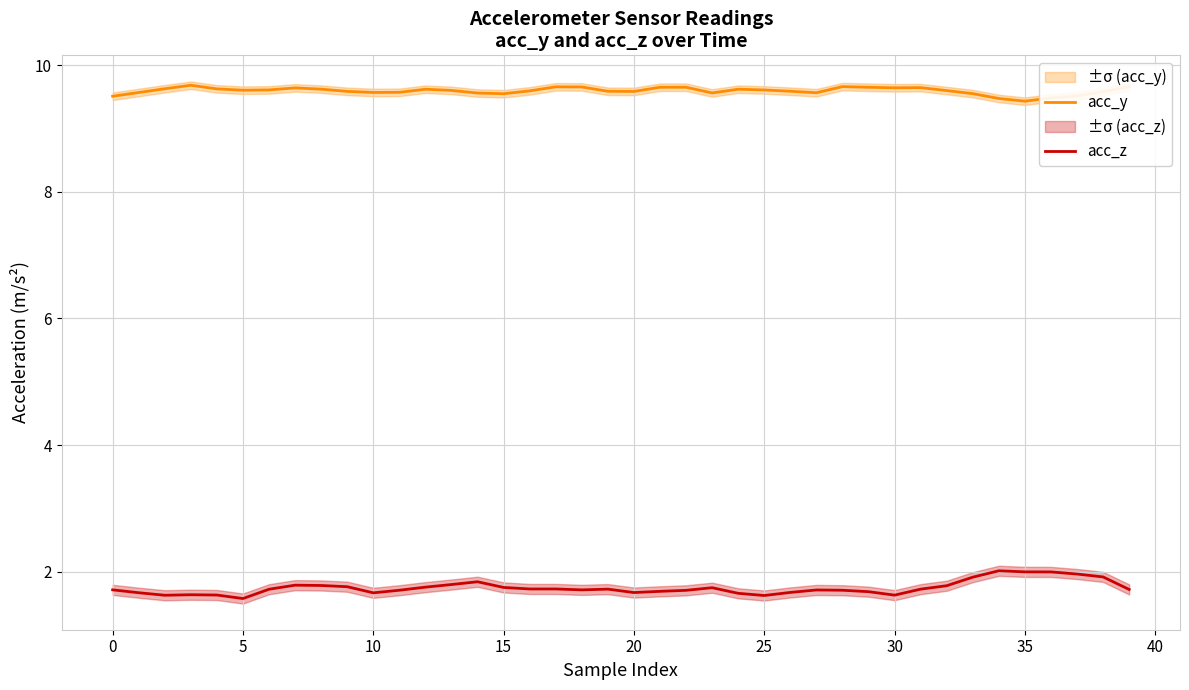

What is the highest value of the acc_y series?

9.7